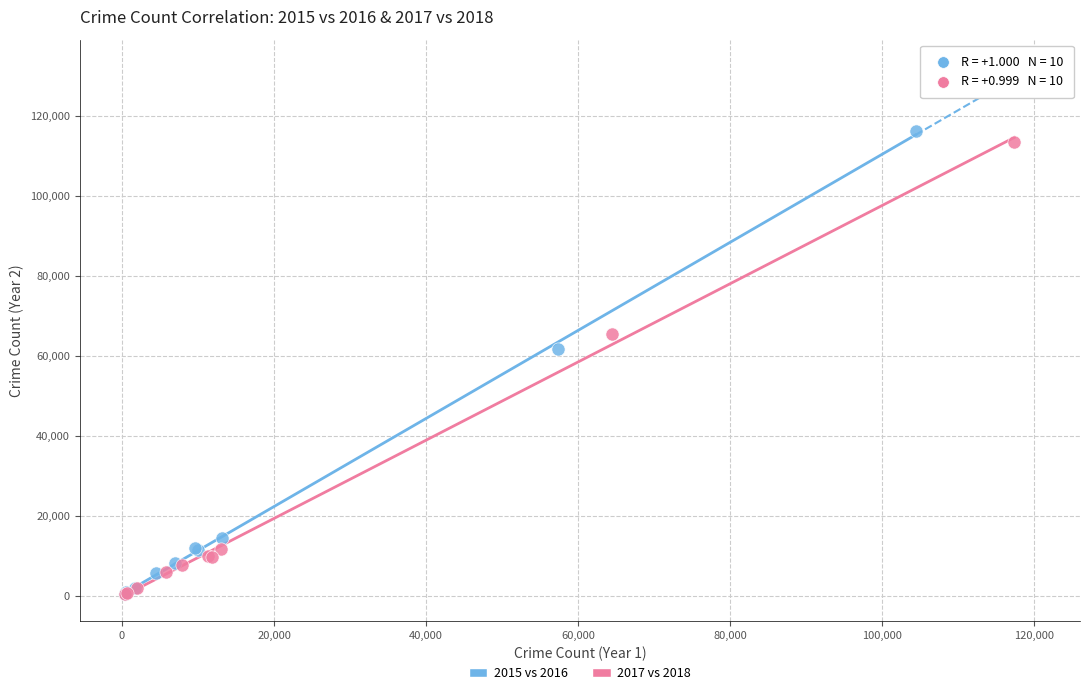

Which series has the widest spread of Y values?

2015 vs 2016